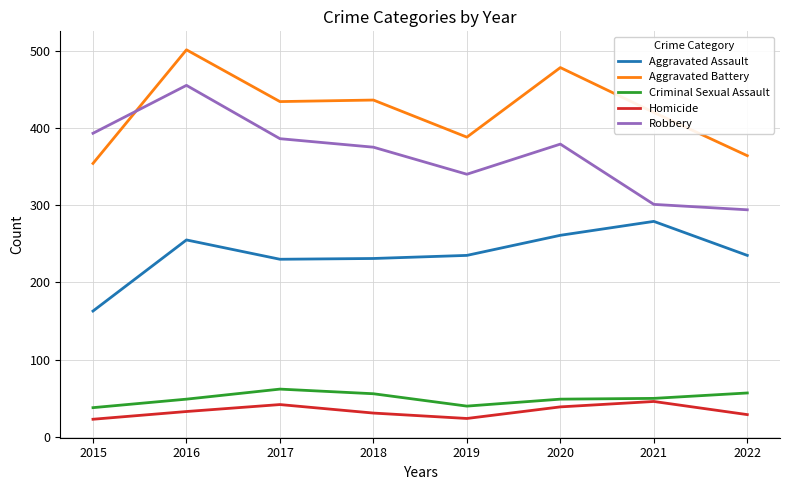

What is the sum of the Aggravated Battery values at 2015 and 2018?

790